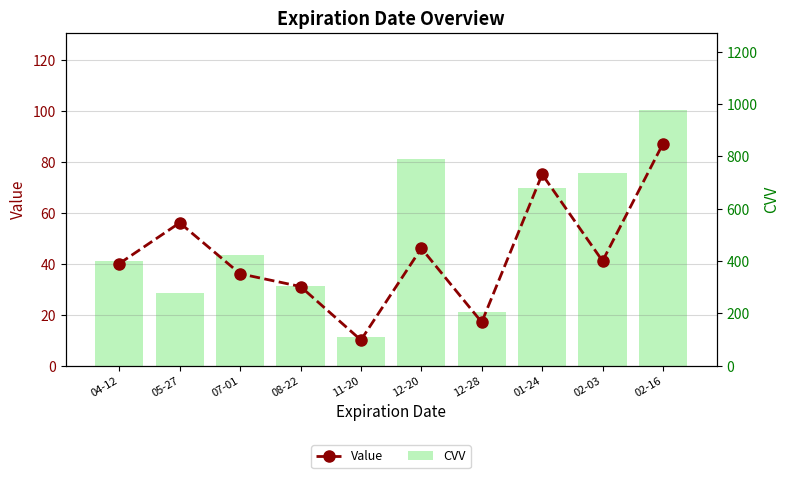

At which label does Value first exceed 41?

05-27